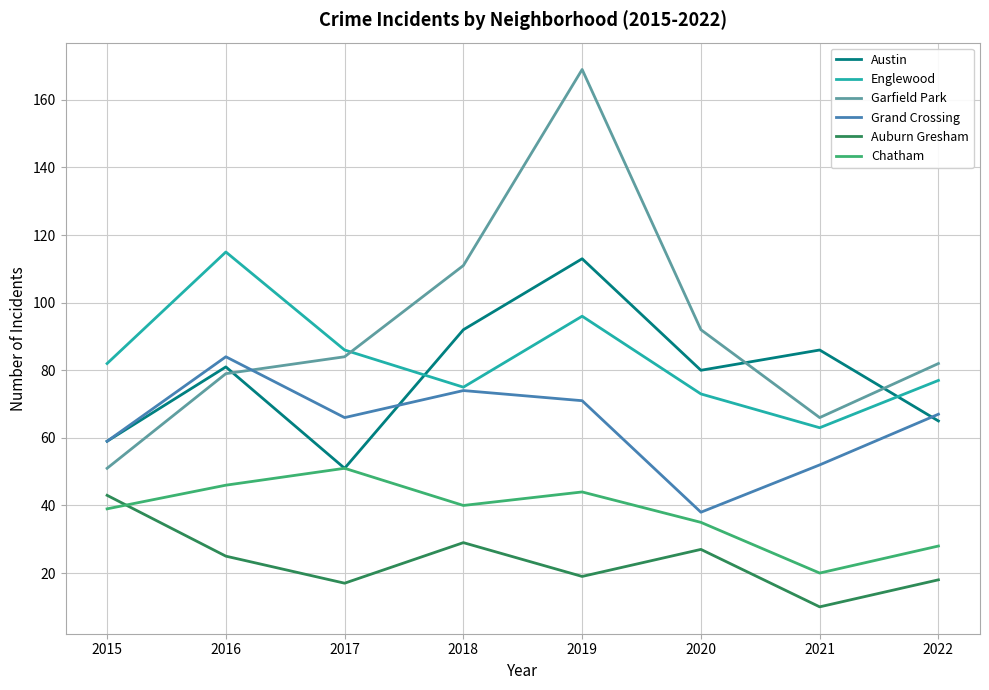

What are all the series names shown in the legend?

Austin, Englewood, Garfield Park, Grand Crossing, Auburn Gresham, Chatham